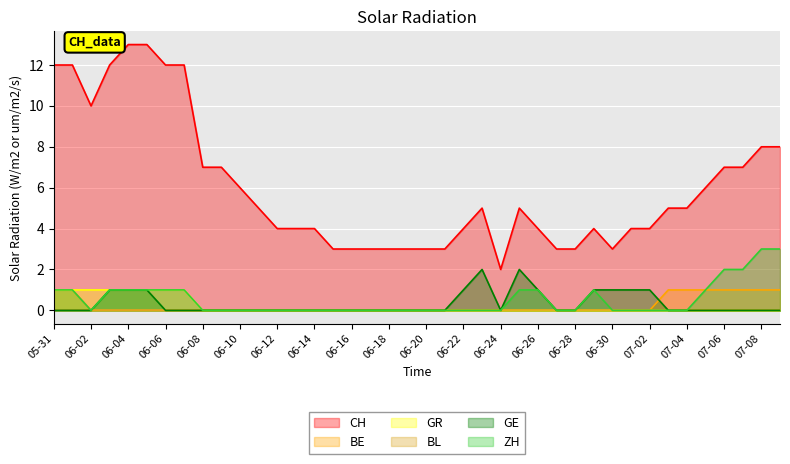

What is the total value across all series at 06-12?

4